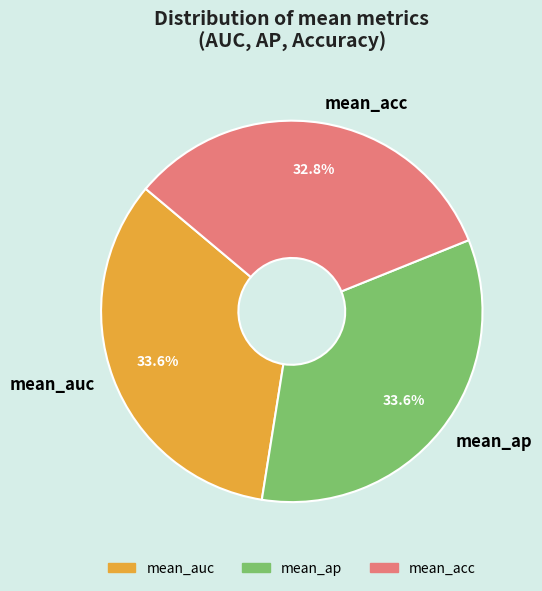

To the nearest percent, what is the difference between the mean_ap and mean_acc slice percentages?

1%